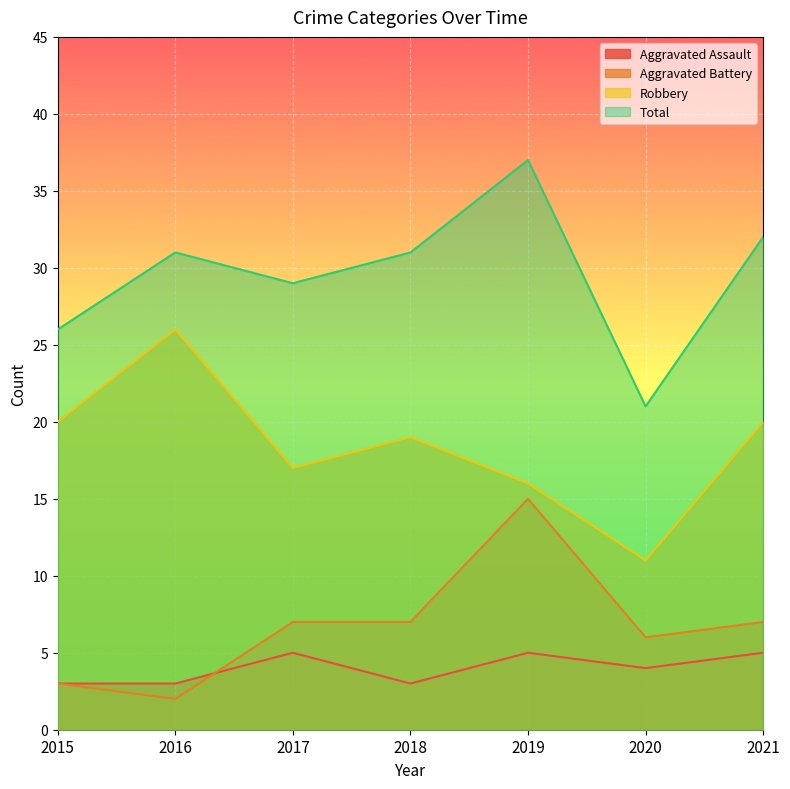

List the series in order of their peak value, lowest first.

Aggravated Assault, Aggravated Battery, Robbery, Total